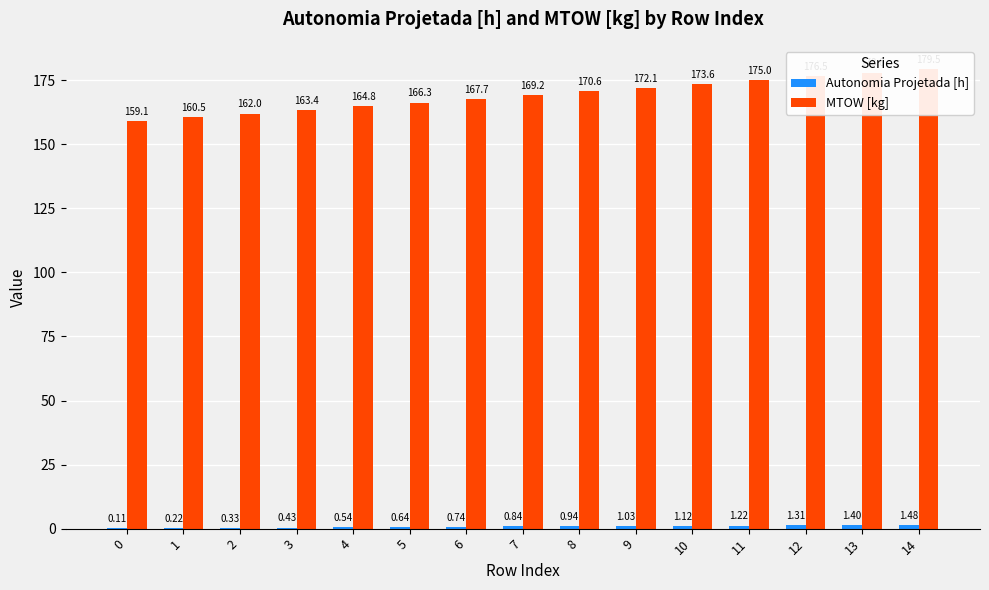

What are all the series names shown in the legend?

Autonomia Projetada [h], MTOW [kg]